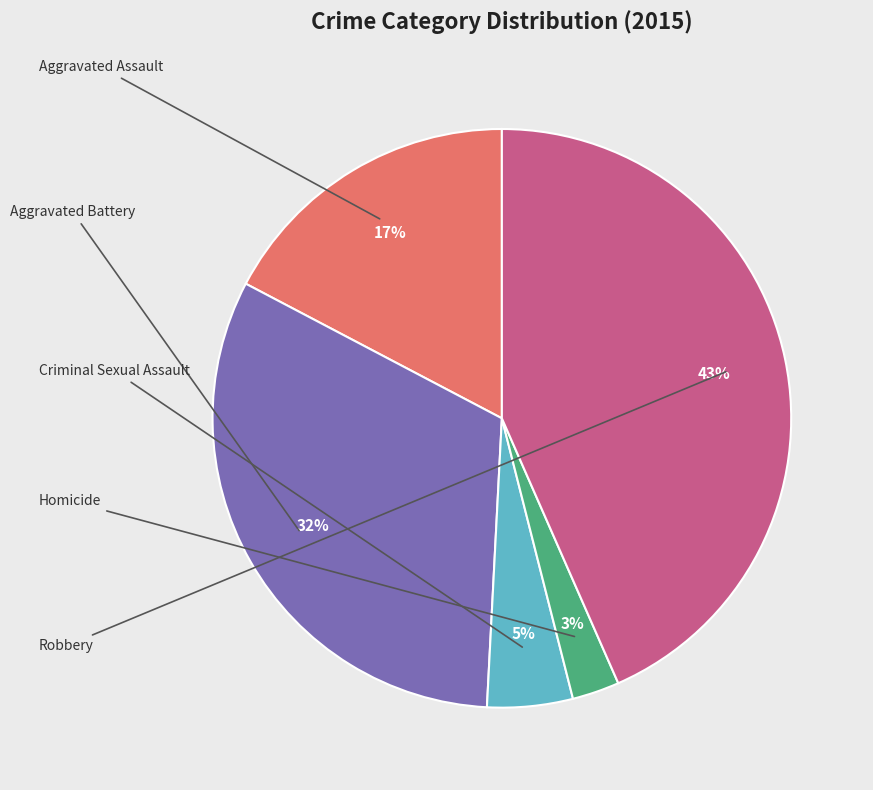

Is there any slice that represents more than half of the pie?

No